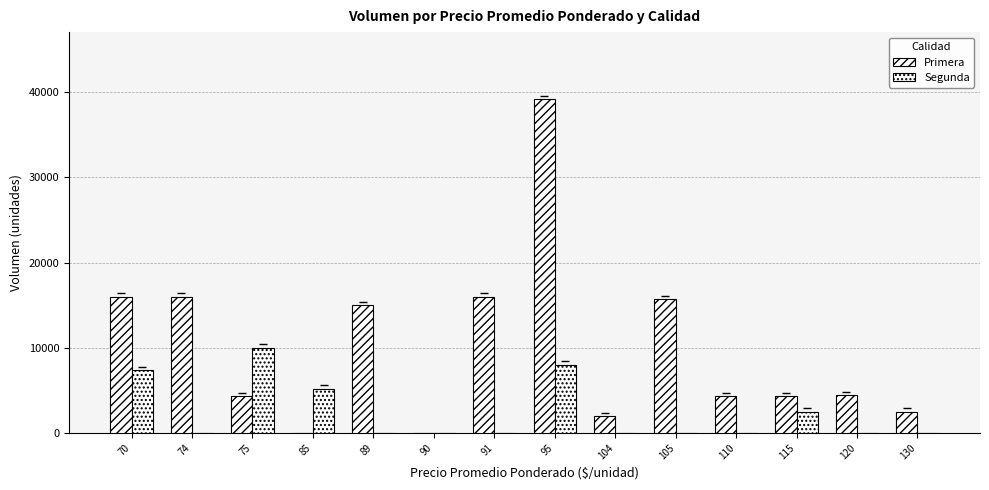

How many values in the Segunda series exceed 0?

5